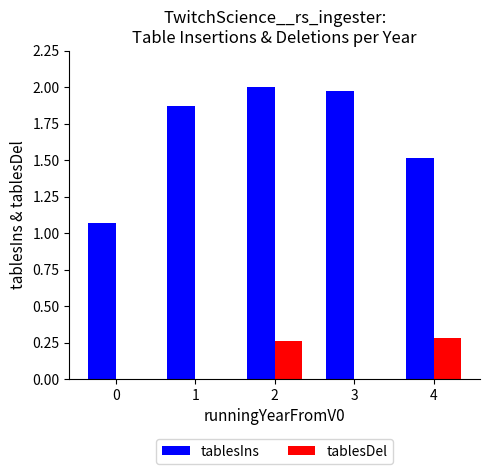

How many data points does each series have?

5